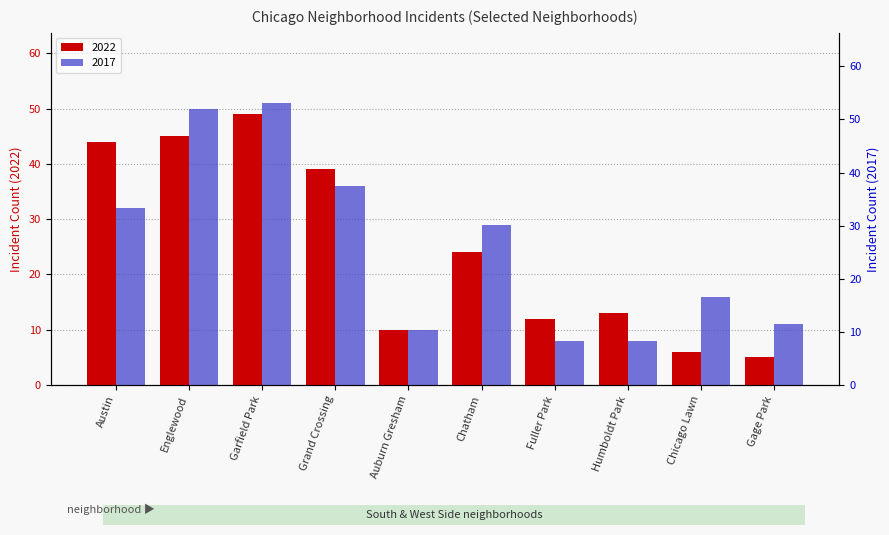

What is the label of the 4th bar from the left?

Grand Crossing